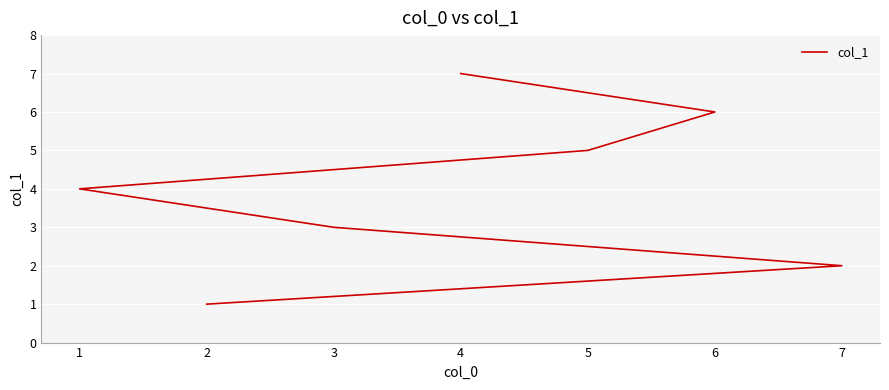

What is the maximum value shown in the chart?

7